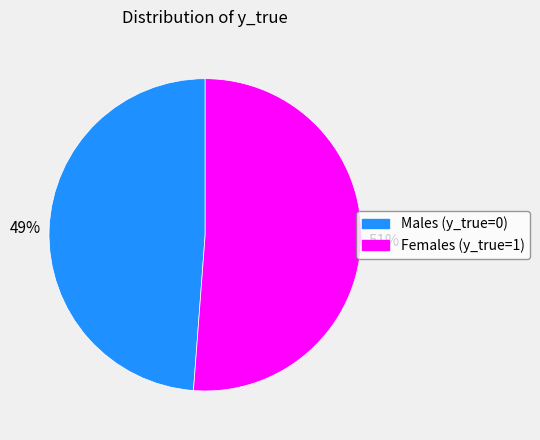

Which category has the biggest portion of the pie?

Females (y_true=1)